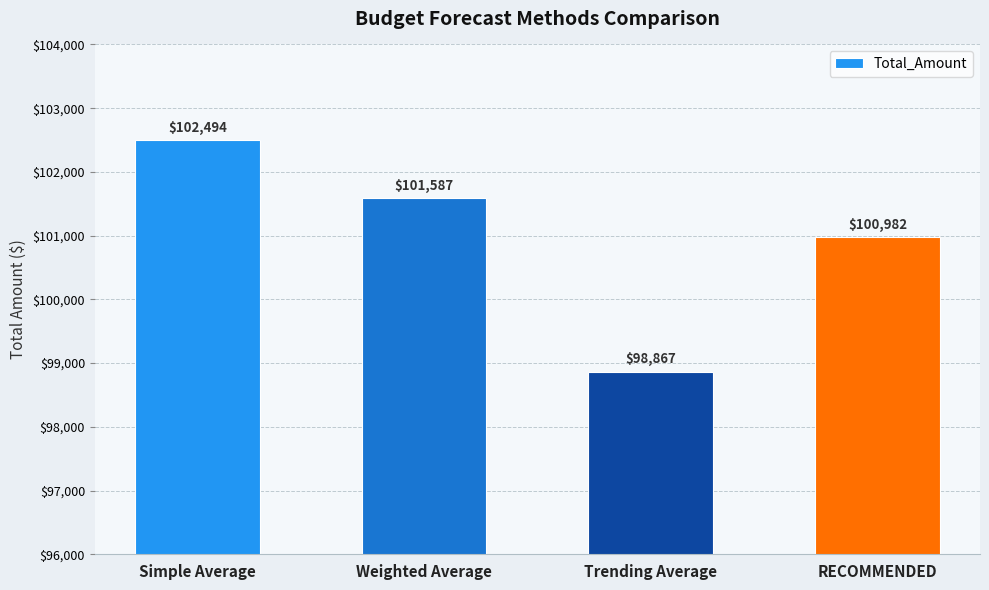

List the labels in order of value, largest first.

Simple Average, Weighted Average, RECOMMENDED, Trending Average